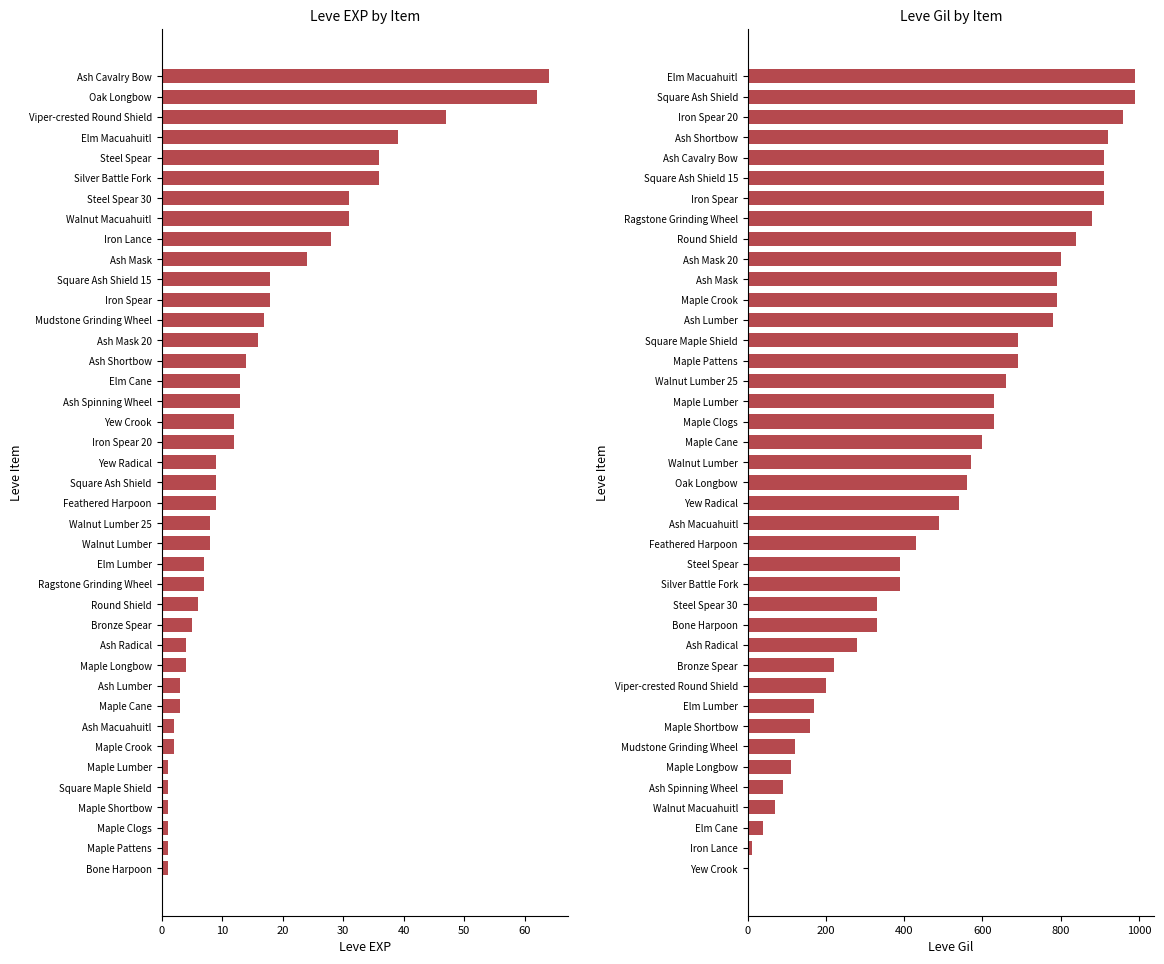

What is the highest value of the Leve Gil series?

990